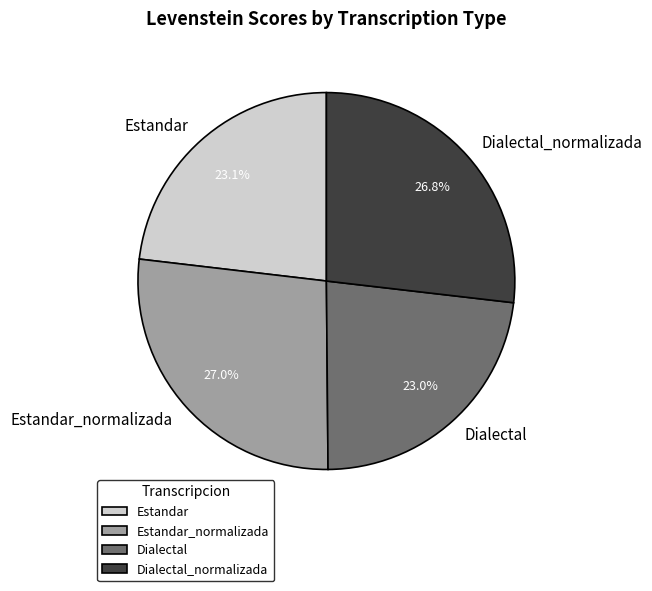

To the nearest percent, what is the average slice percentage?

25%